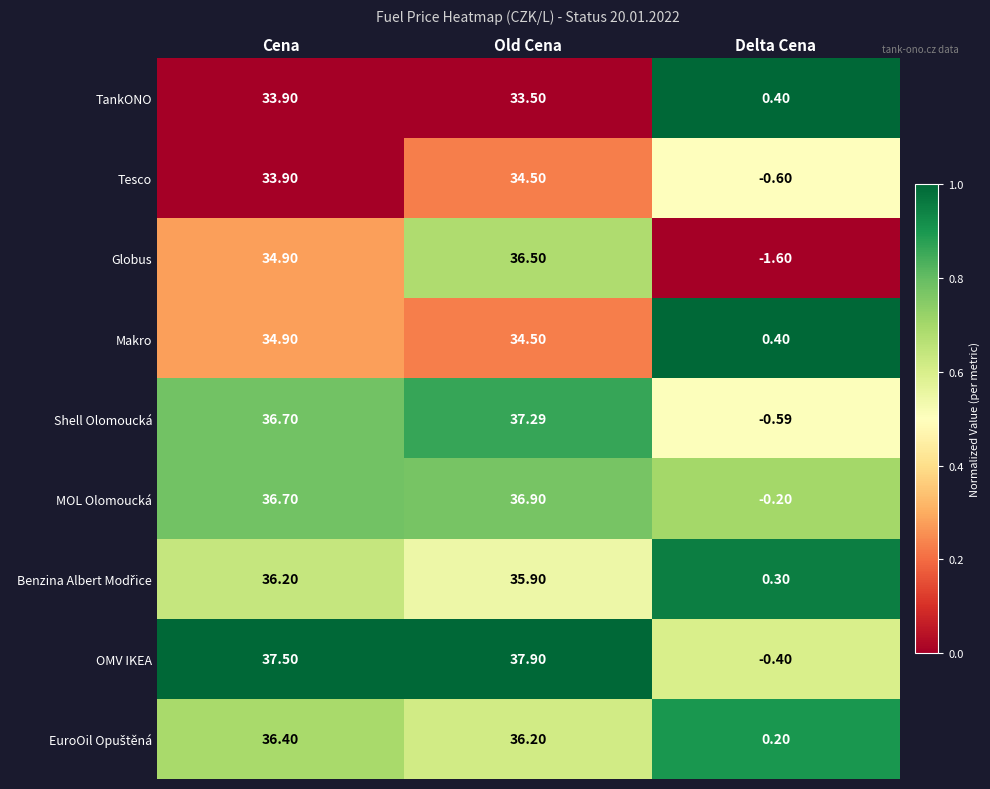

Where is MOL Olomoucká nearest to the value 18?

Delta Cena